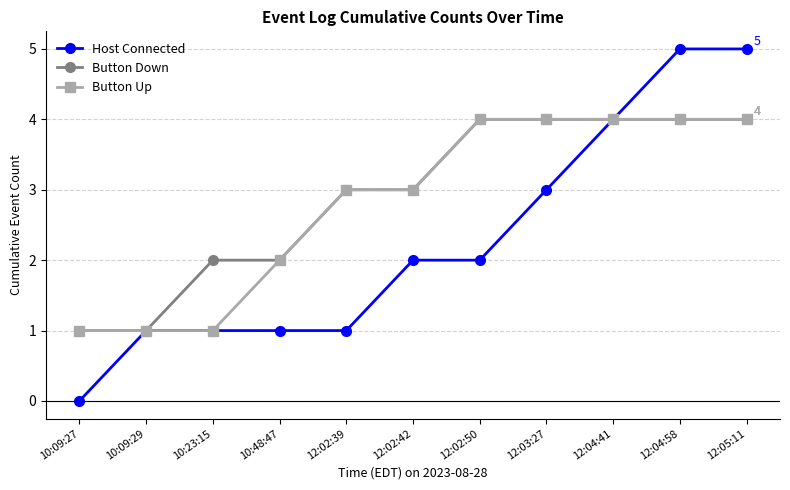

What is the average value of the Button Down series?

3